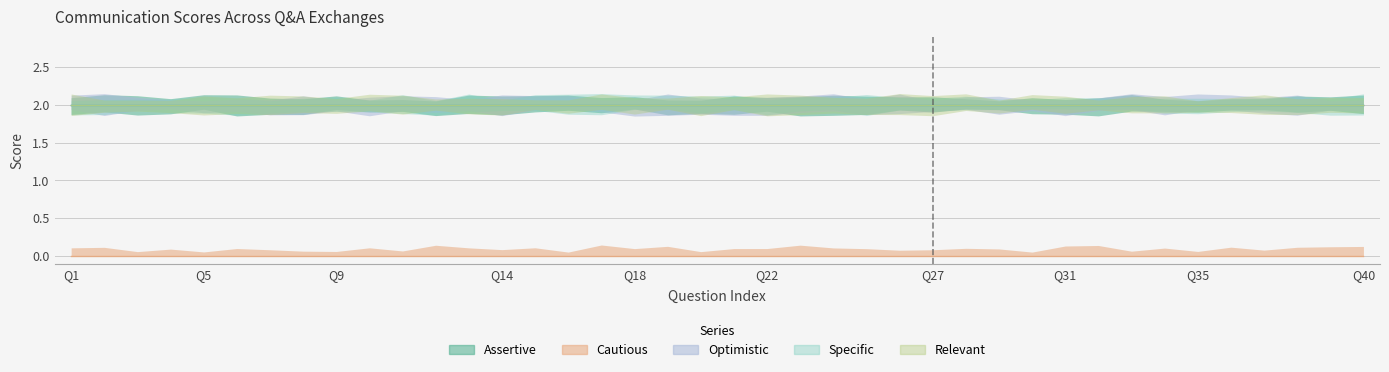

True or false: Assertive and Cautious intersect in this chart.

False